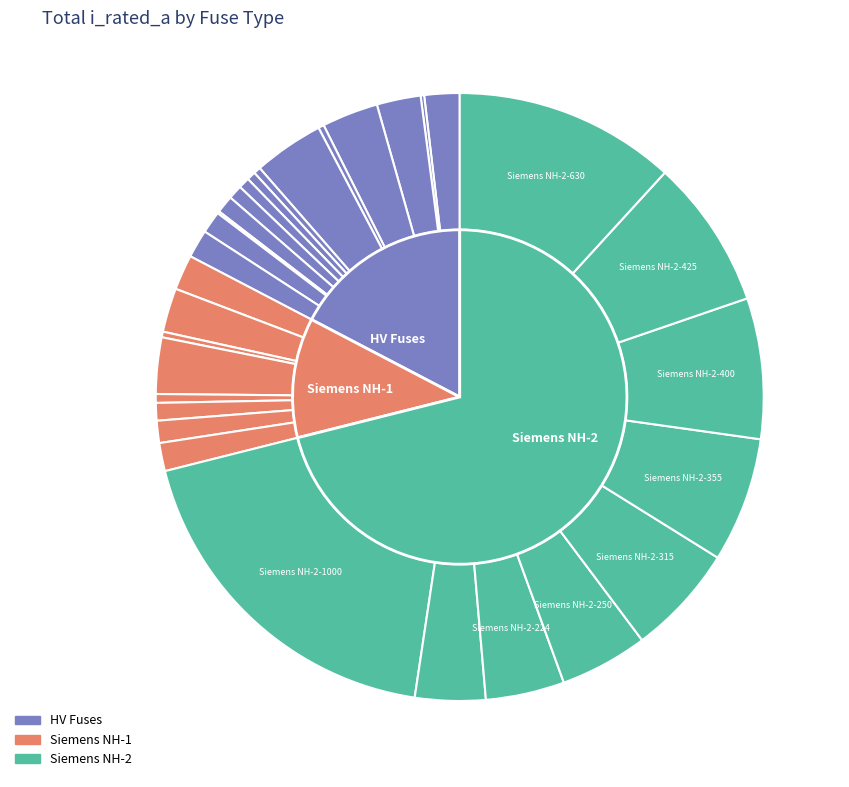

Which slice is the largest?

Siemens NH-2-1000